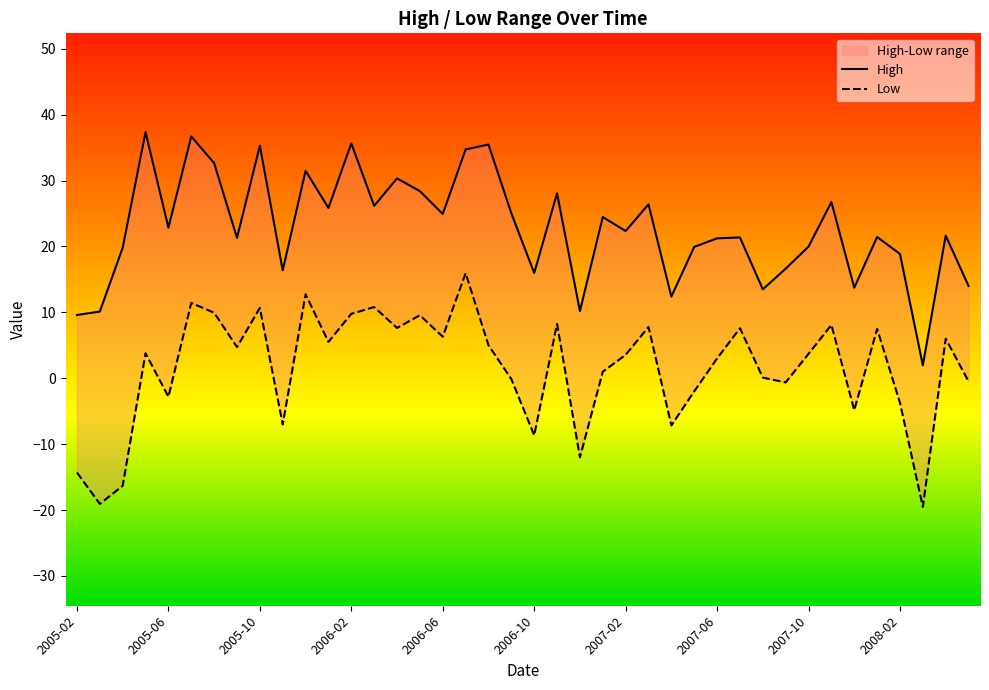

At how many categories does at least one series exceed 18?

29